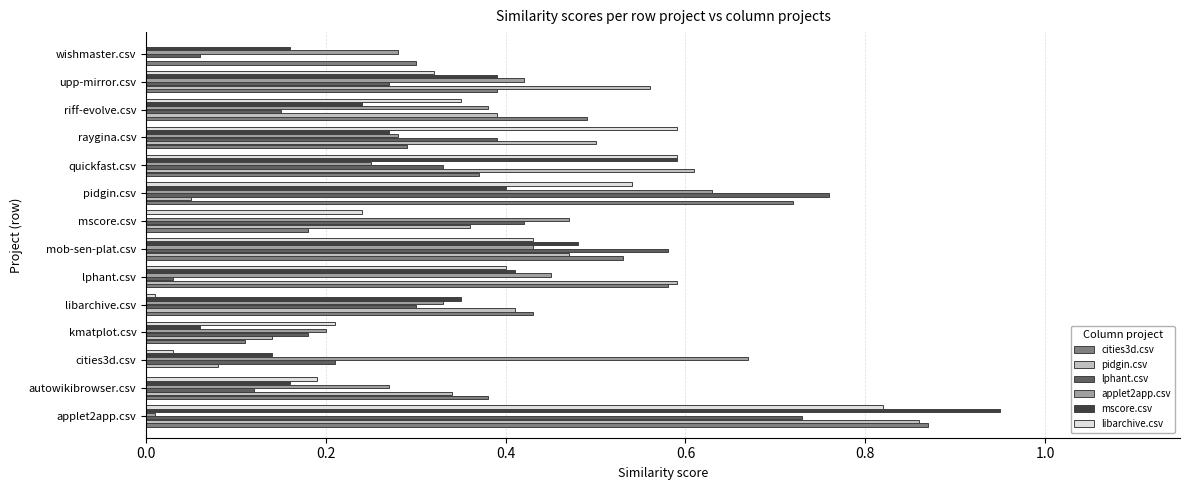

Between autowikibrowser.csv and quickfast.csv, which series saw the biggest shift?

mscore.csv